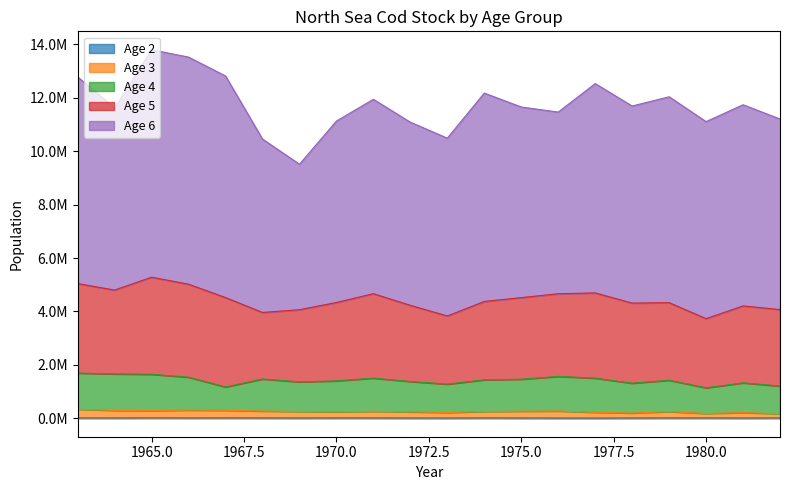

What is the spread (max minus min) of values at 1981?

7519805.2